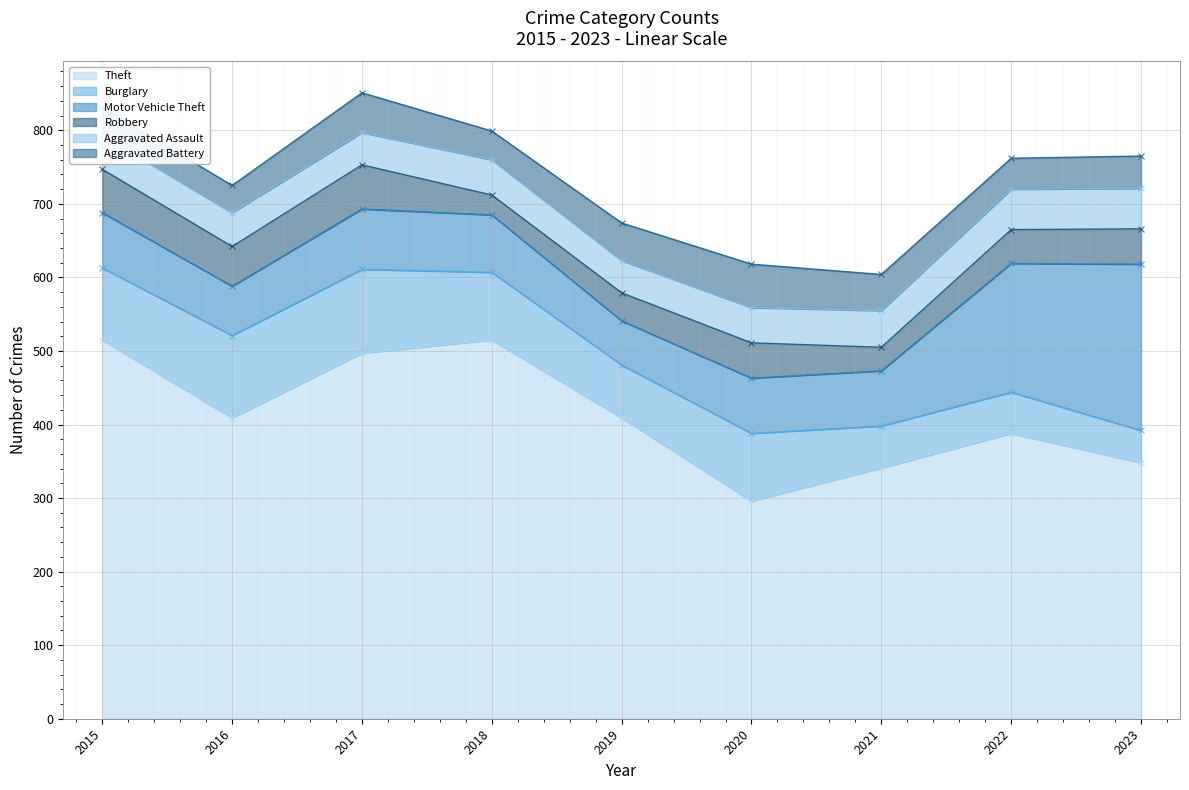

How many distinct data groups are displayed?

6